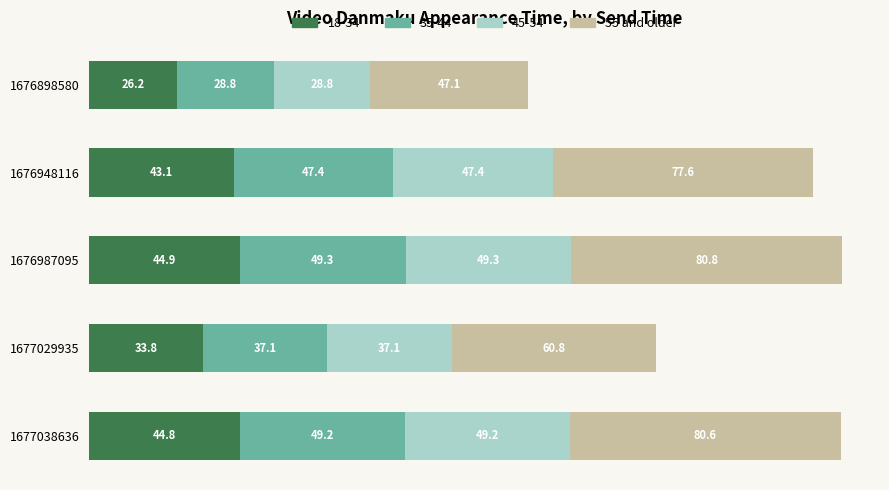

At which label does 18-34 reach its minimum?

1676898580